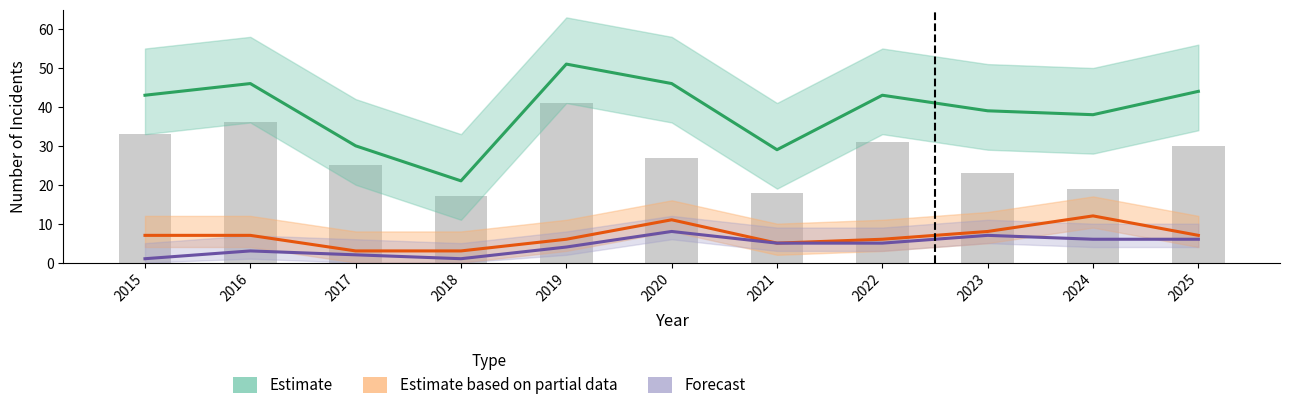

What are all the series names shown in the legend?

Estimate, Estimate based on partial data, Forecast